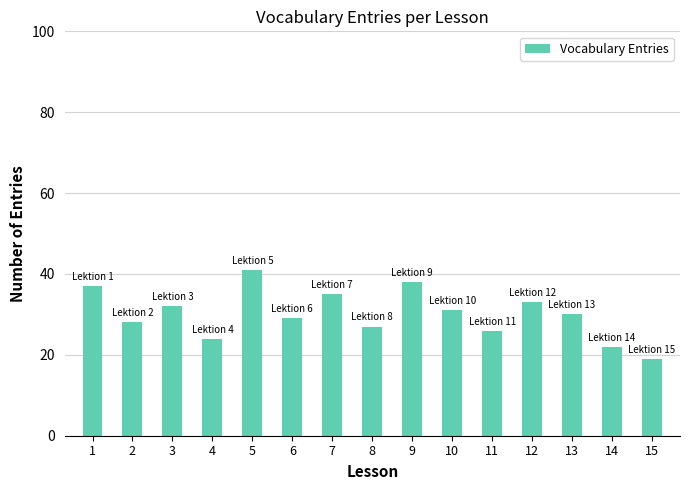

What is the difference between the second highest and second lowest values?

16